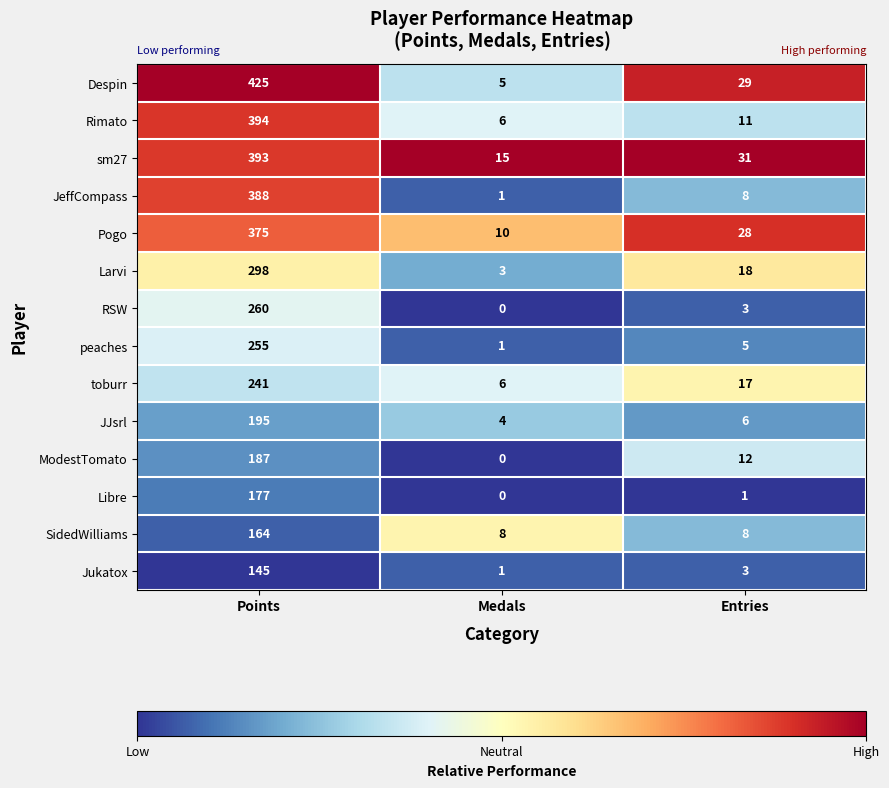

At which label does Rimato first exceed 11?

Points